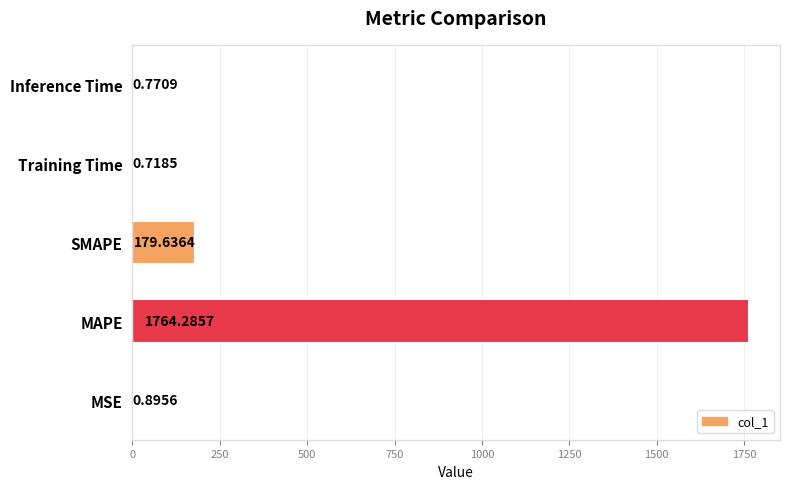

What is the sum of the values at MSE and Training Time?

1.6